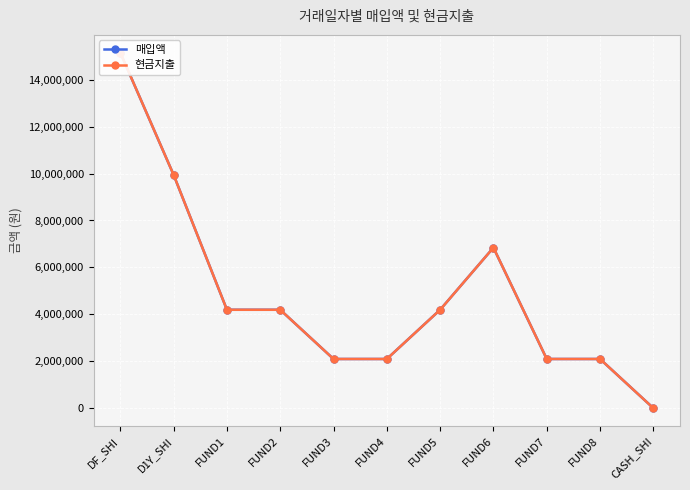

The 매입액 series shows 2881423 at FUND1. True or false?

False